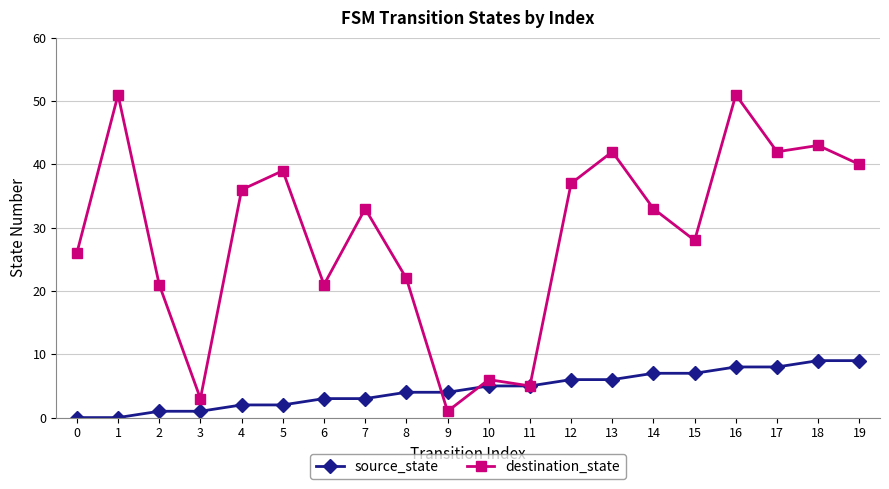

Count the number of data series in this chart.

2